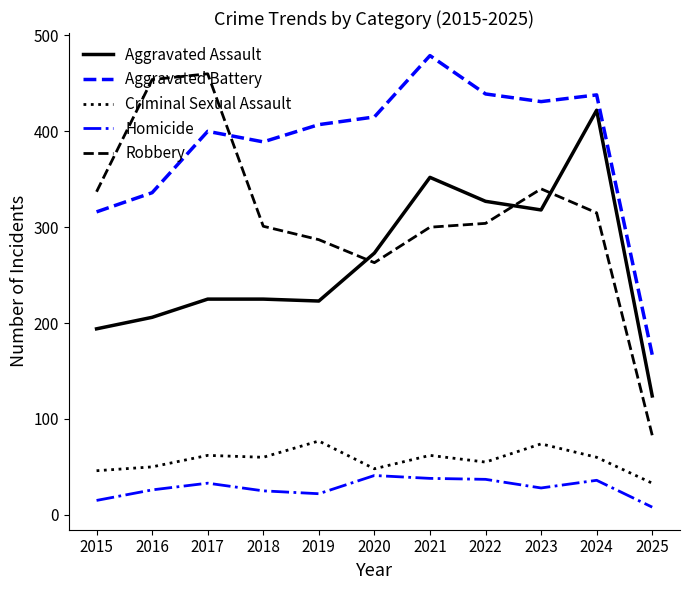

The Robbery series shows 454 at 2016. True or false?

True